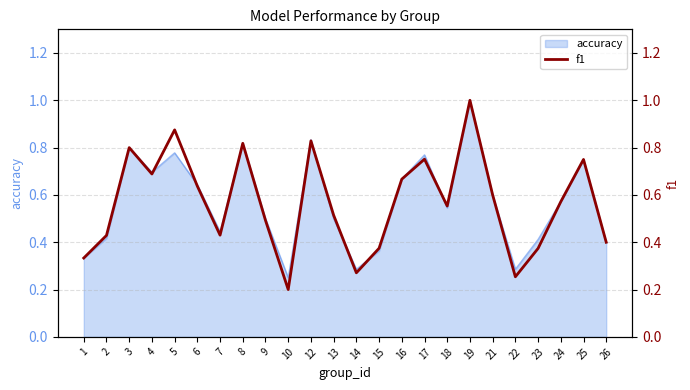

What is the sum of the values at 14 and 7?

0.7